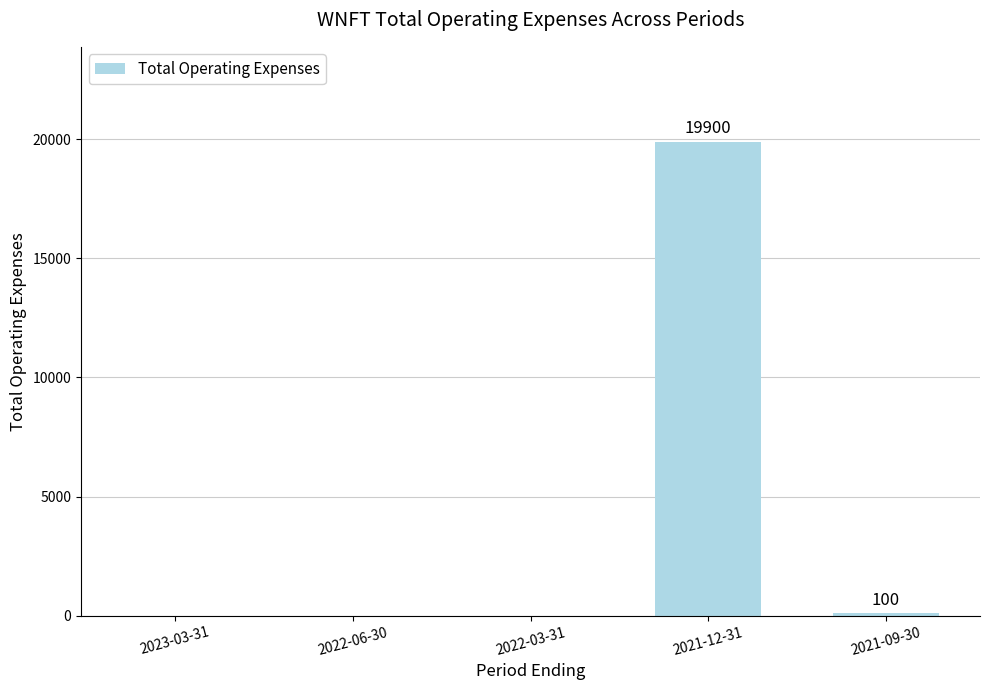

Reading left to right, transcribe all the data shown in this chart.

2023-03-31=0	2022-06-30=0	2022-03-31=0	2021-12-31=19900	2021-09-30=100